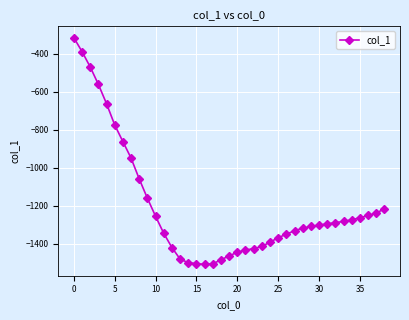

What is the difference between the second highest and minimum values?

1123